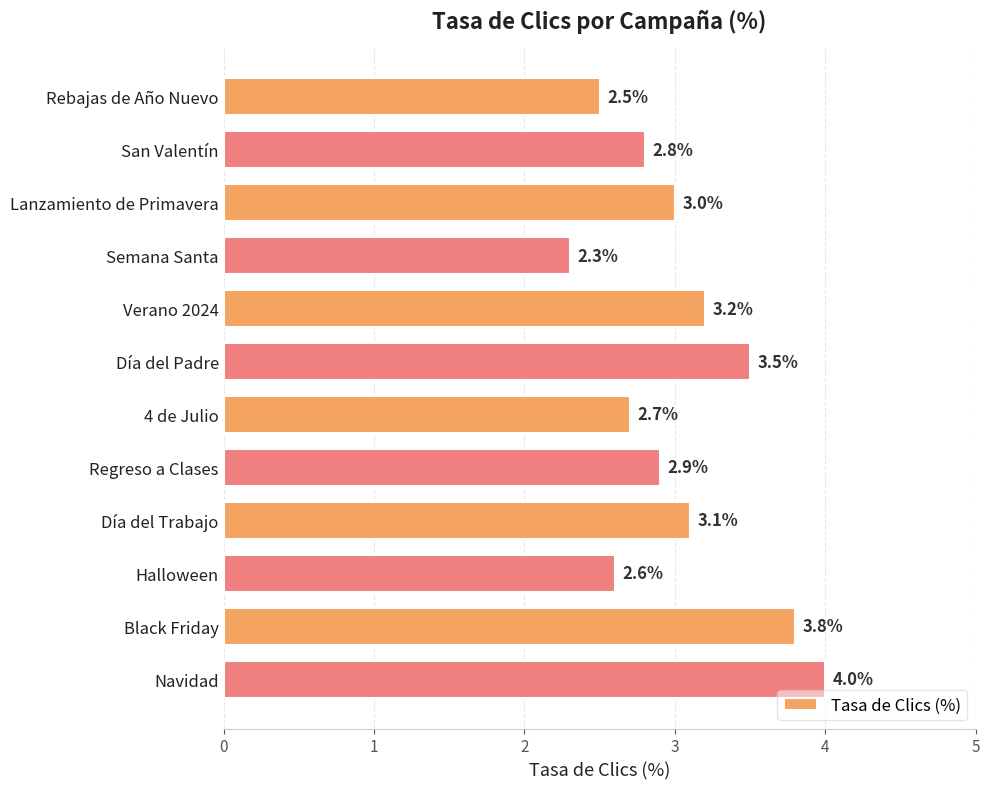

Between Rebajas de Año Nuevo and Black Friday, which is larger?

Black Friday